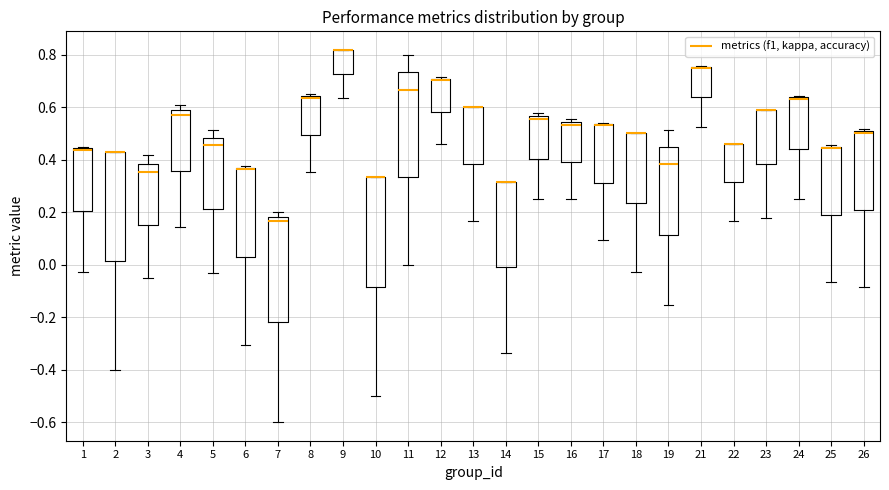

Where is the lower edge of the box at x = 5 on the y-axis? The values are not printed on the chart, so give them approximately, as read against the axis.

0.22